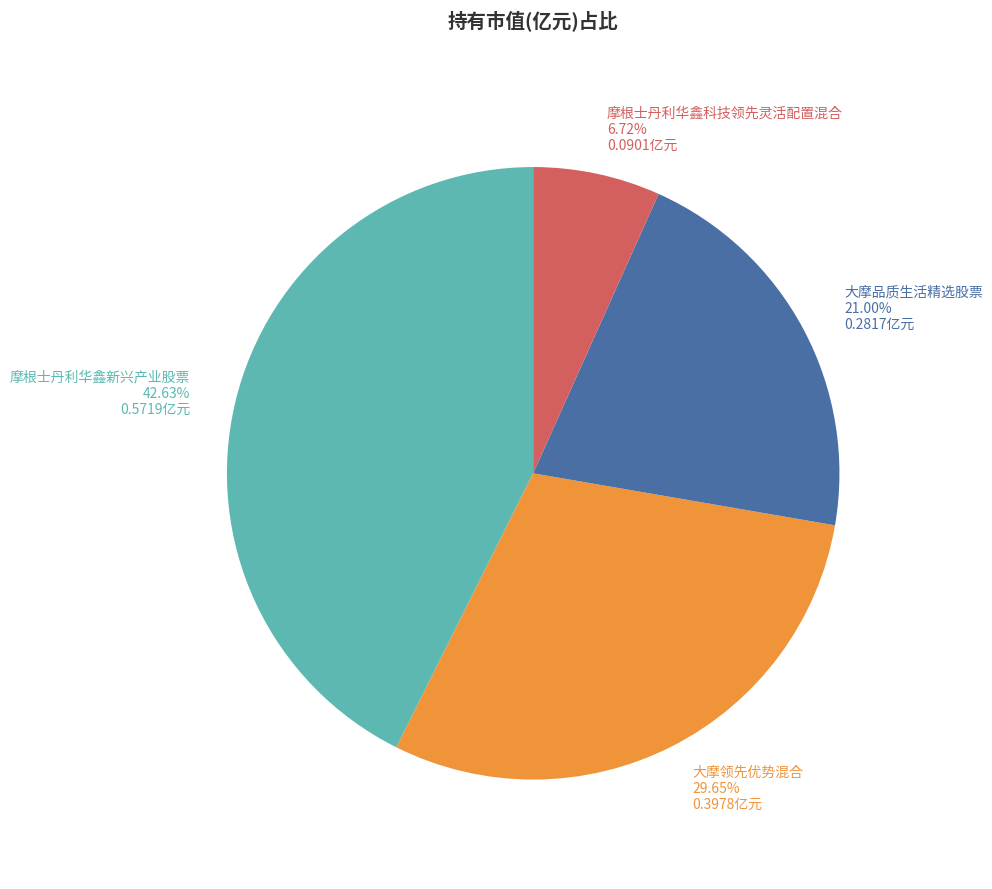

What percentage is the 大摩领先优势混合 slice, to the nearest percent?

30%